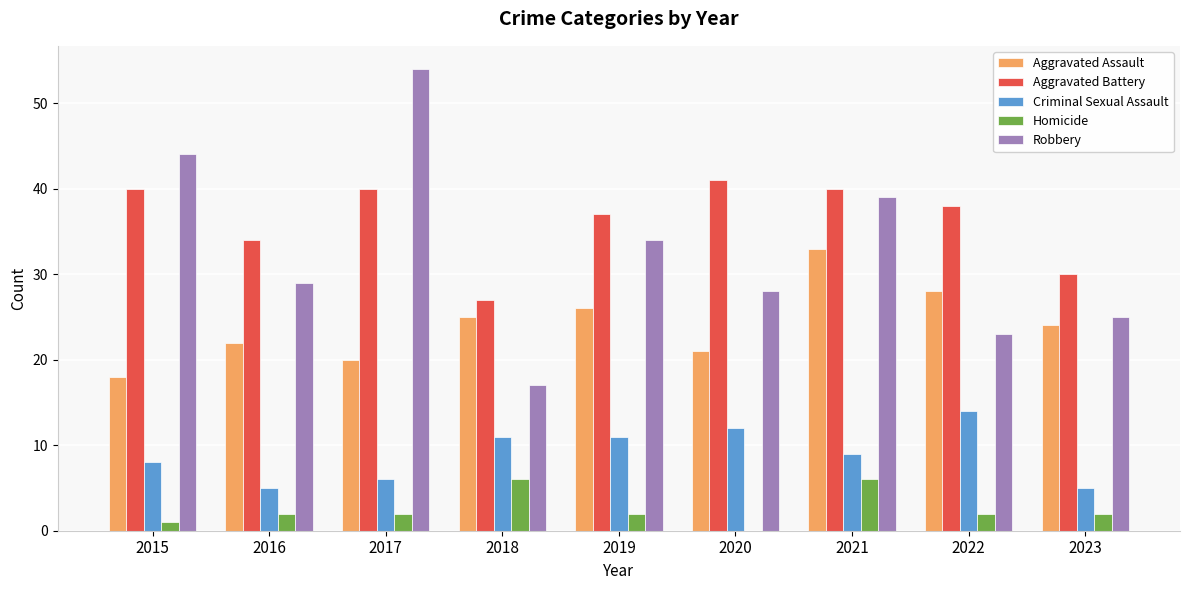

Is it true that Aggravated Battery equals 34 at 2016?

True